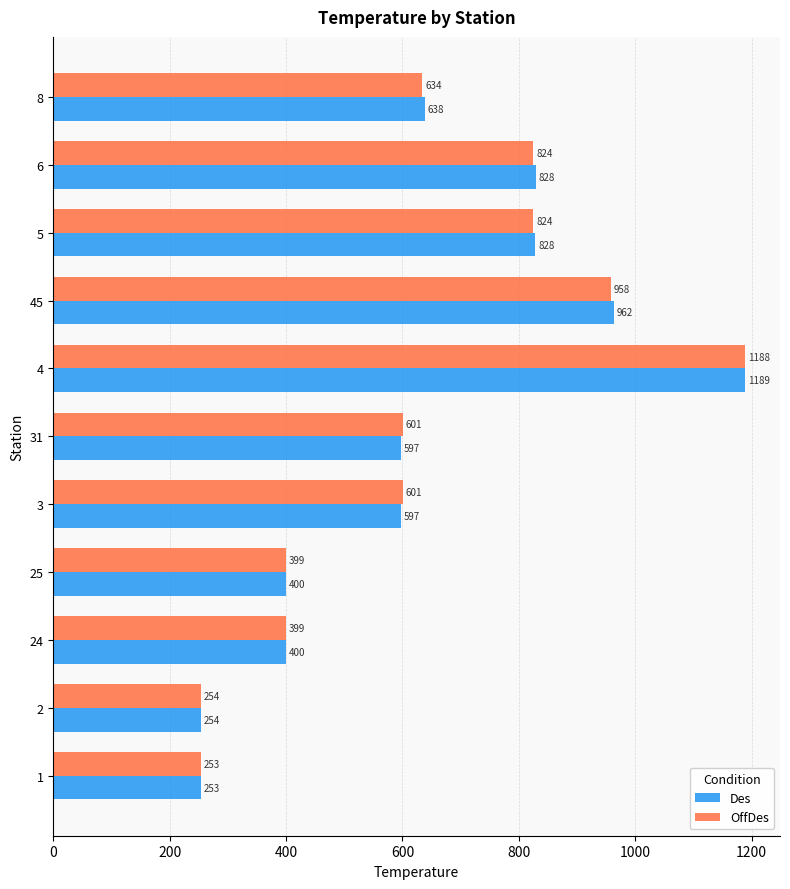

Which category has the highest value in the Des series?

4